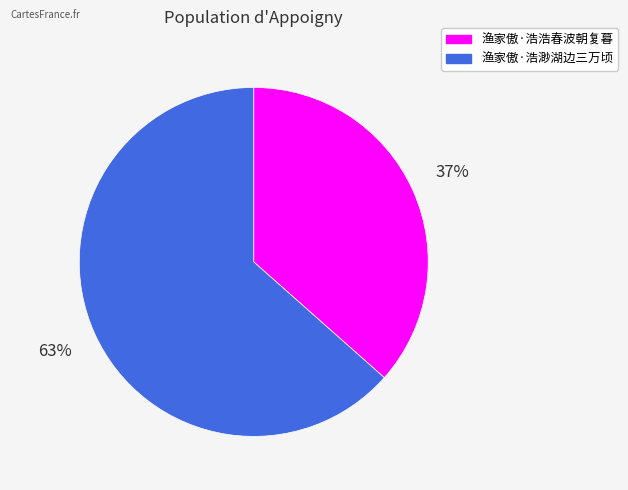

Is there any slice that represents more than half of the pie?

Yes